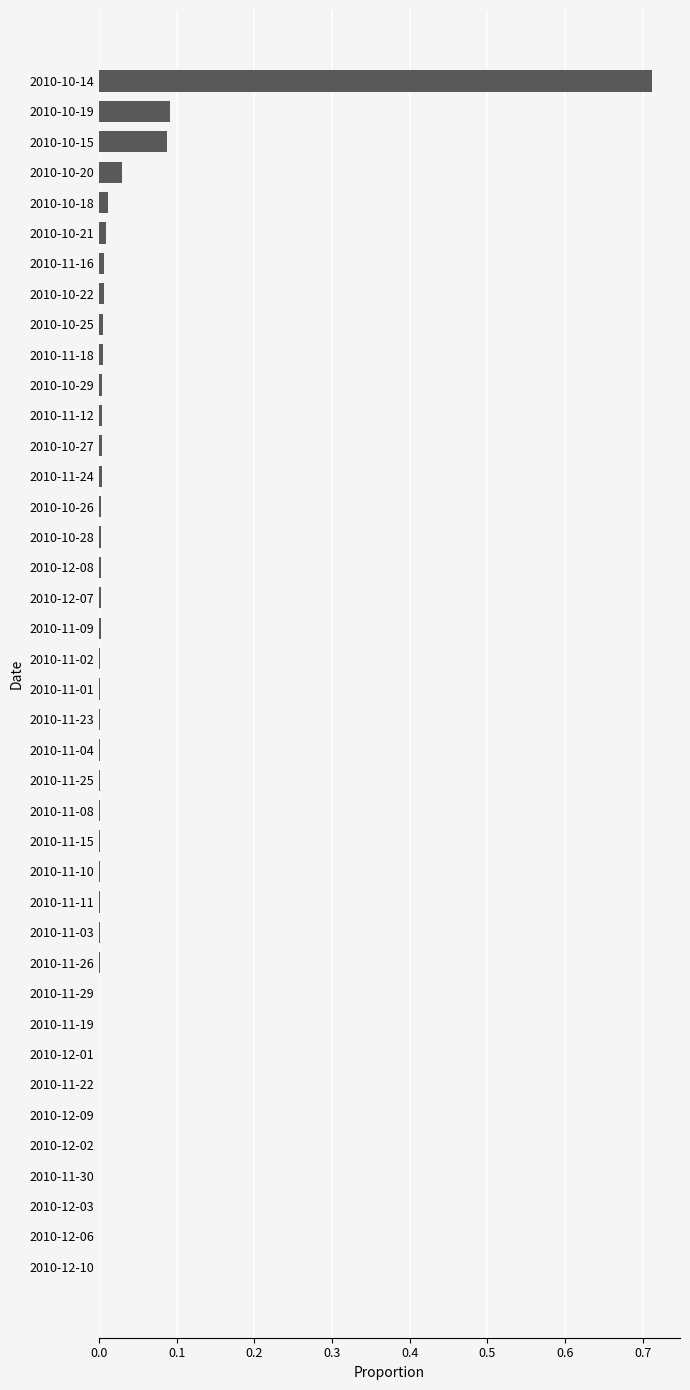

True or false: the data shows 0.0 at 2010-10-20.

True